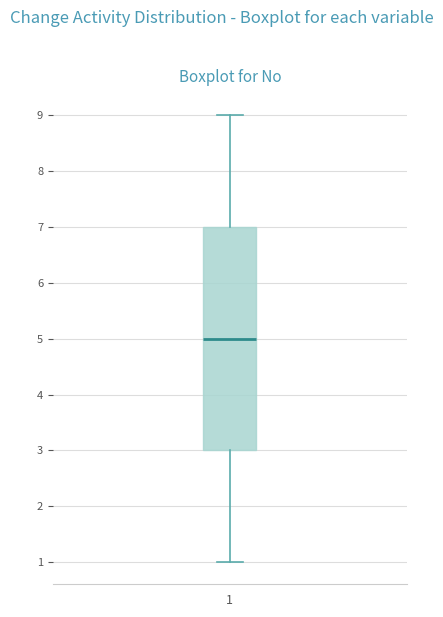

Transcribe this box plot: give where the median line is, the range the box spans, and where the two whiskers end, as read against the y-axis. The values are not printed on the chart, so give them approximately, as read against the axis.

median 5, box 3 to 7, whiskers 1 to 9